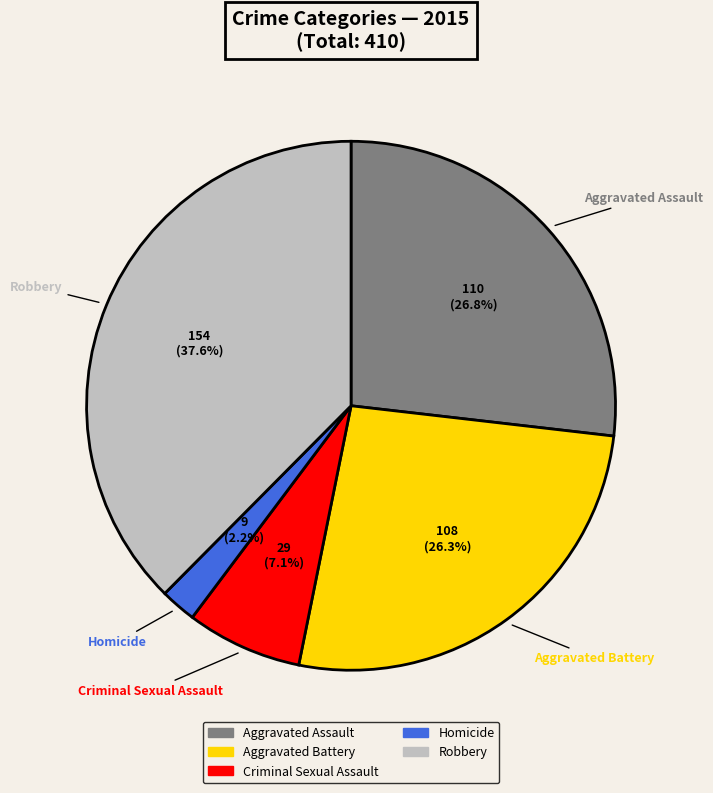

Is there a majority slice in this chart?

No